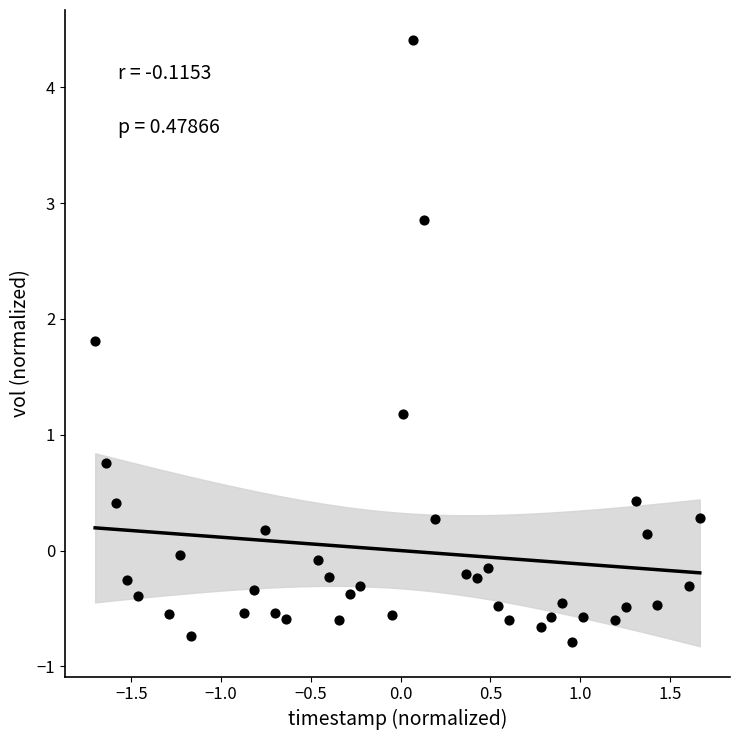

What Y value in the scatter plot is closest to 1?

1.2